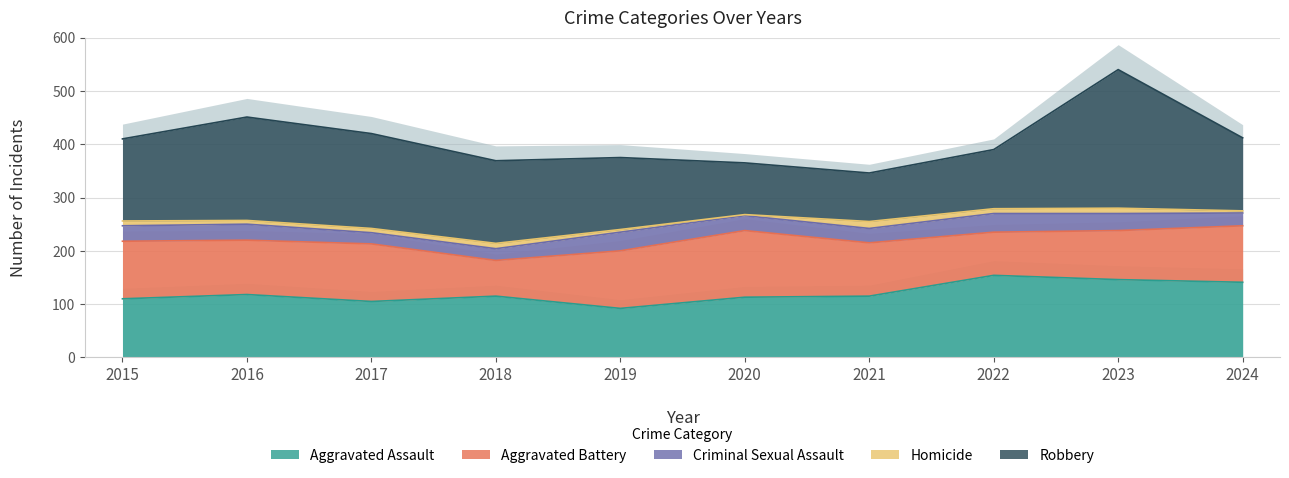

Which label corresponds to the largest value in the chart?

2023